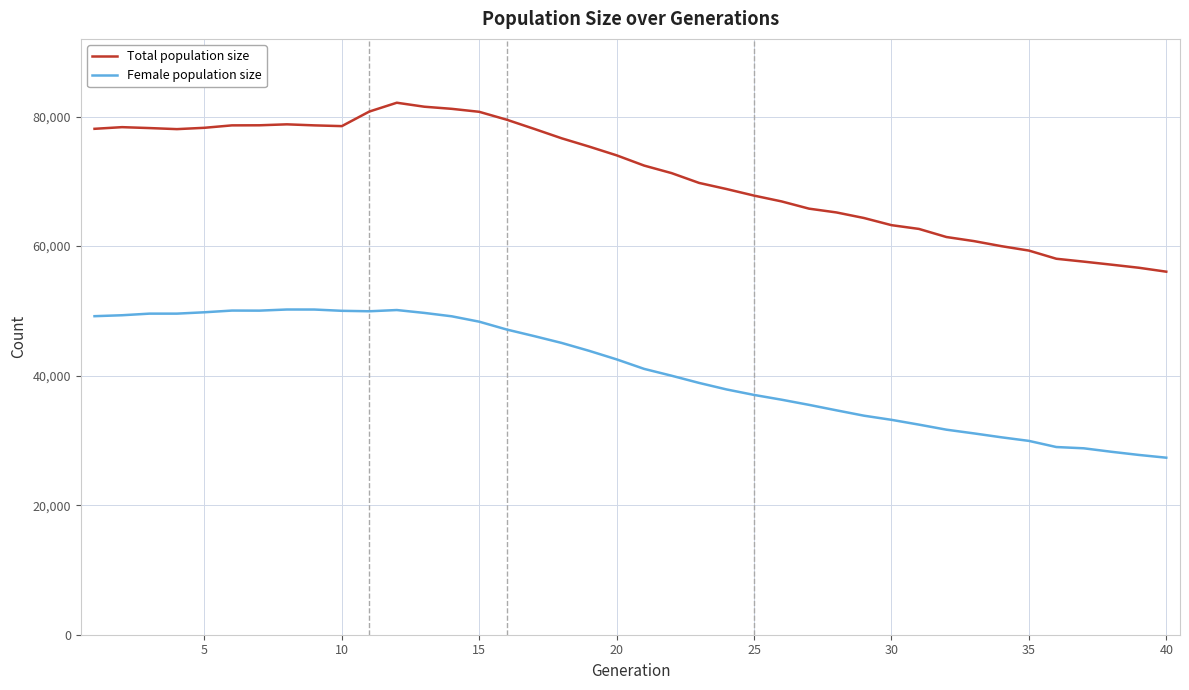

True or false: Female population size and Total population size intersect in this chart.

False